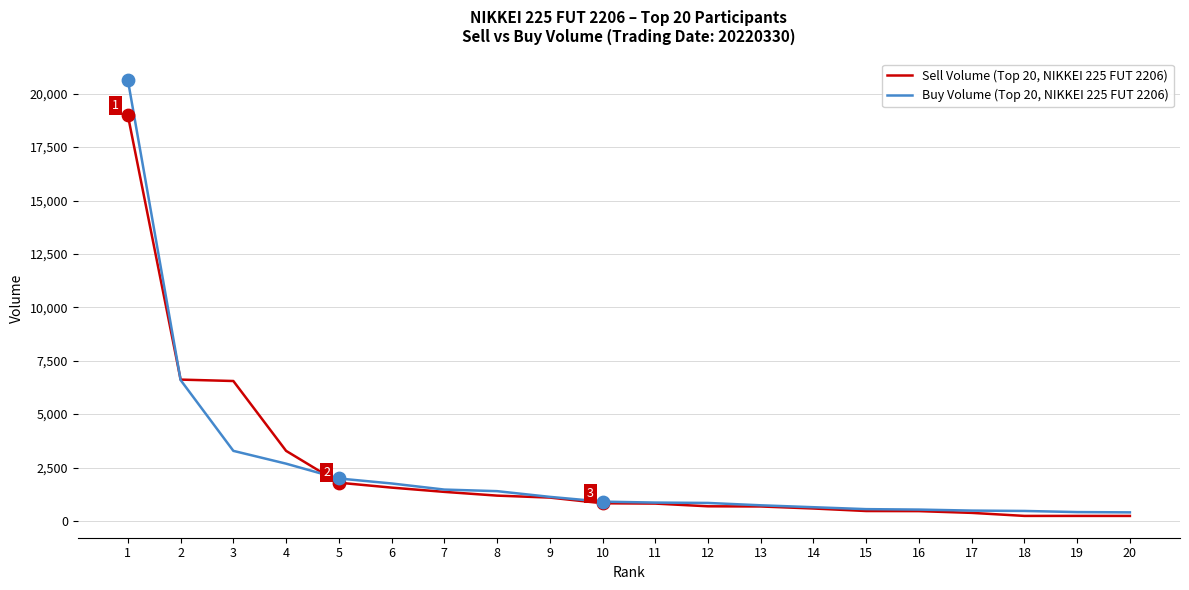

Which series has the widest spread of values?

Buy Volume (Top 20, NIKKEI 225 FUT 2206)